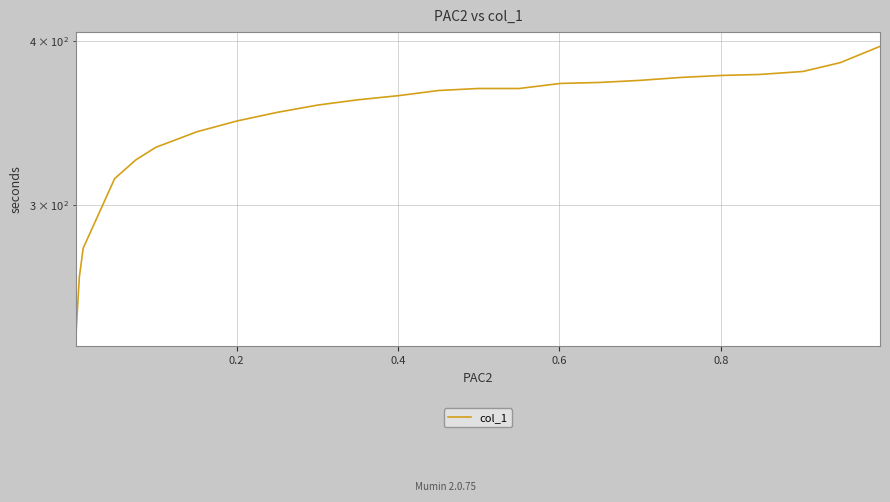

Does the chart display data point markers on the line(s)?

No